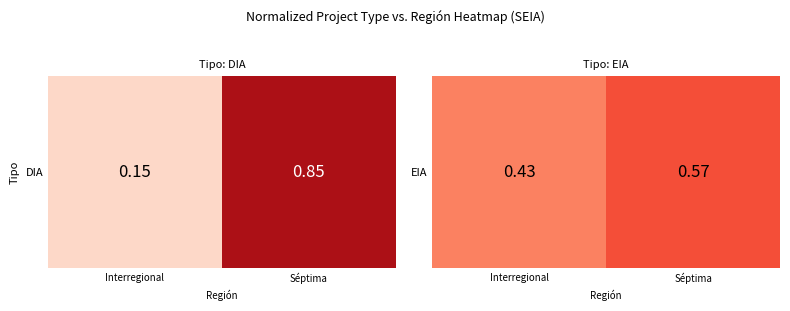

What is the maximum value shown in the chart?

0.6